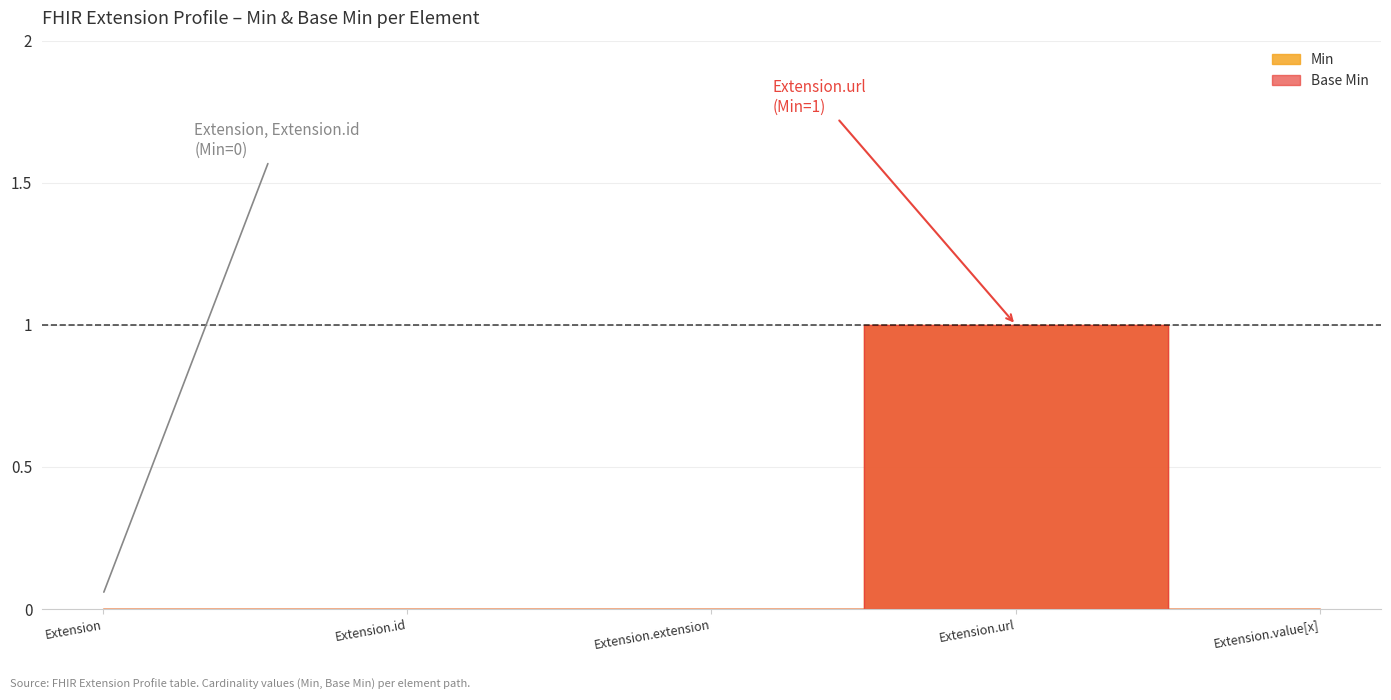

Reading right to left, list all the values displayed in this chart.

Min: 0	1	0	0	0
Base Min: 0	1	0	0	0